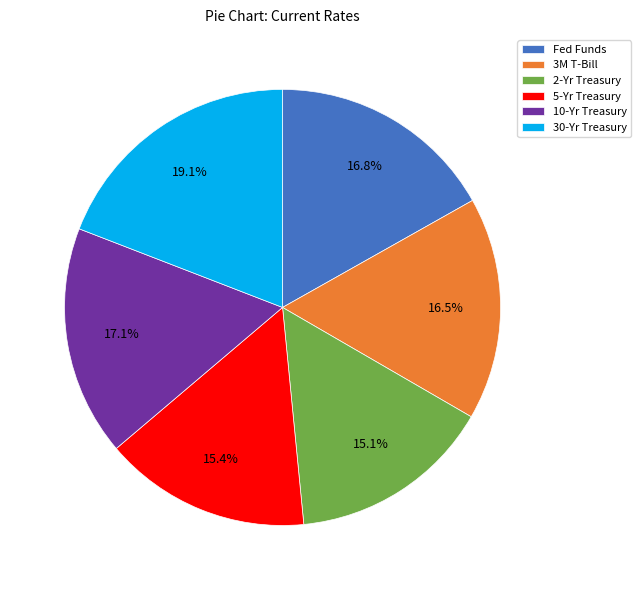

Between 3M T-Bill and 30-Yr Treasury, which is larger?

30-Yr Treasury